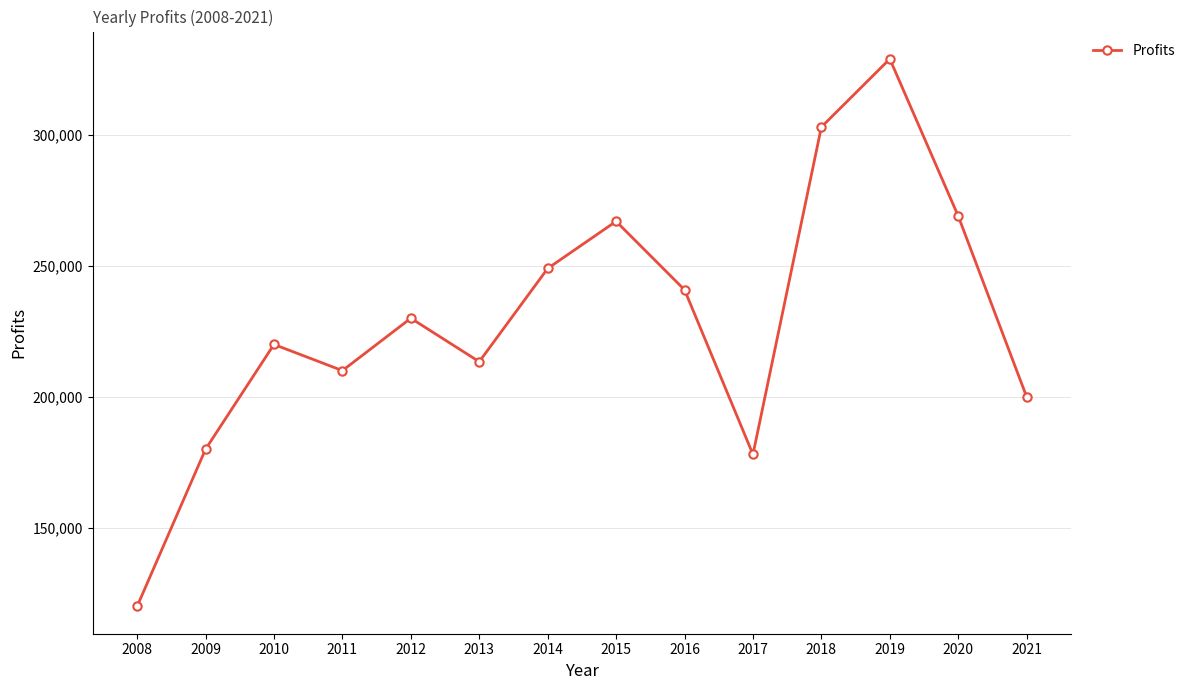

What is the maximum value shown in the chart?

329032